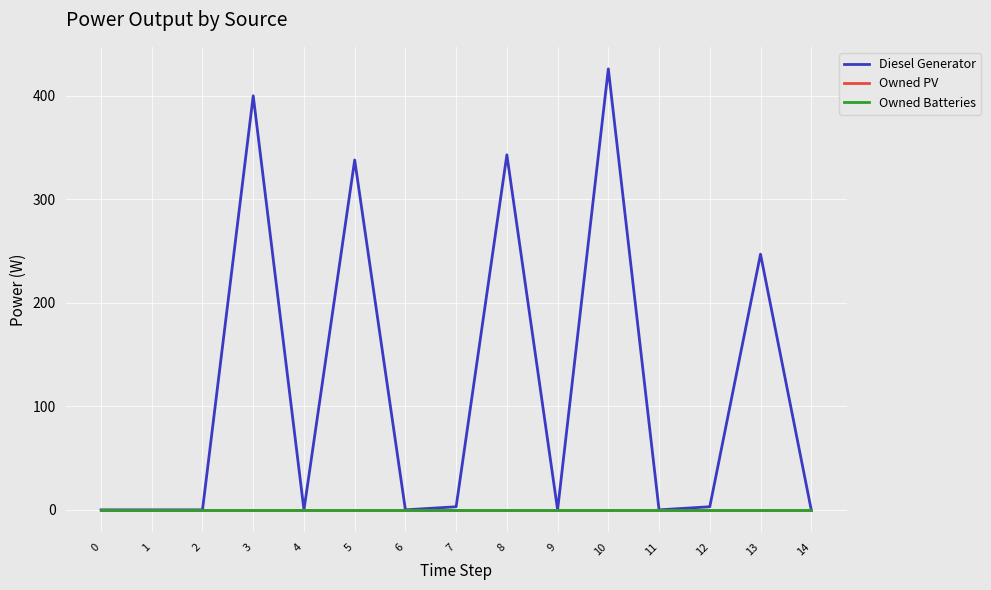

True or false: Diesel Generator has more than 2 interior local peaks.

True